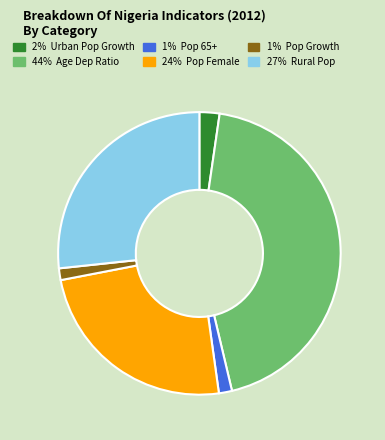

Is there any slice that represents more than half of the pie?

No